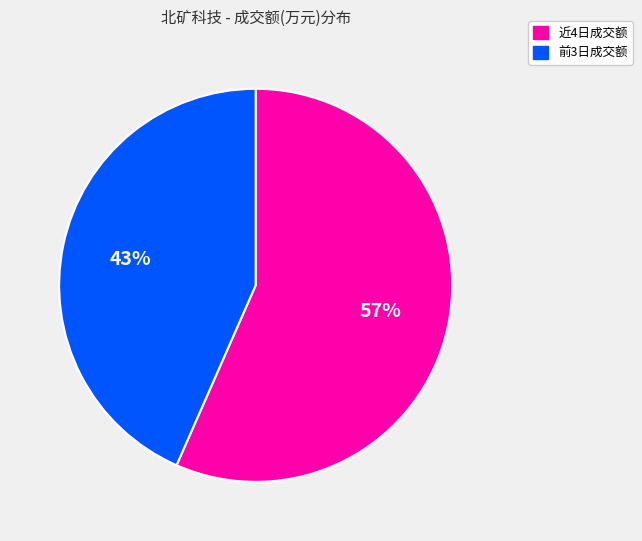

To the nearest percent, what is the average slice percentage?

50%